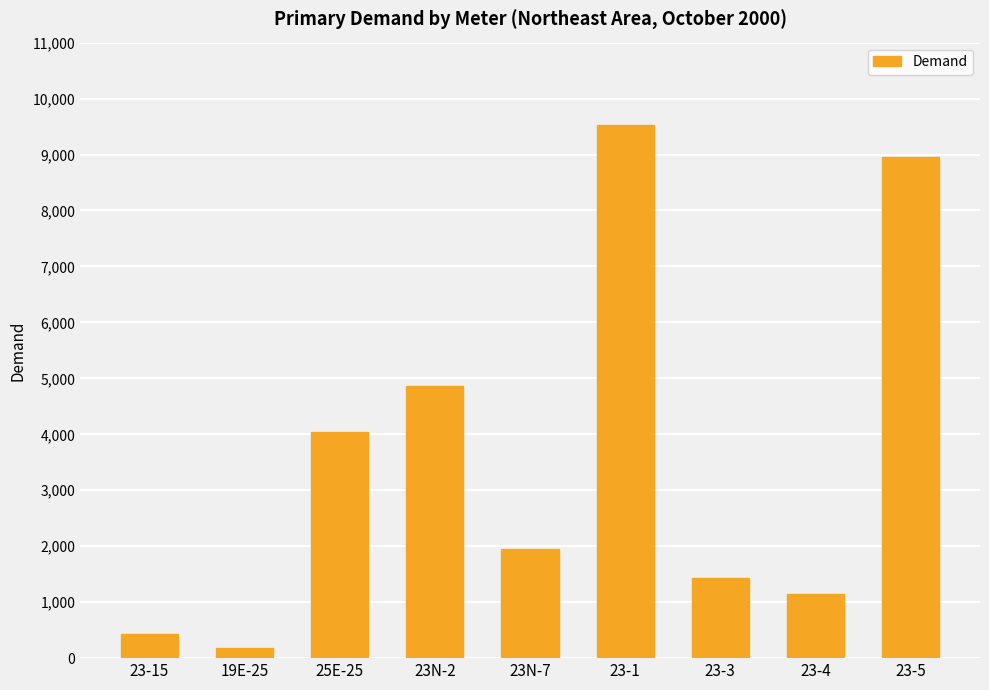

True or false: the data shows 1942 at 23N-7.

True